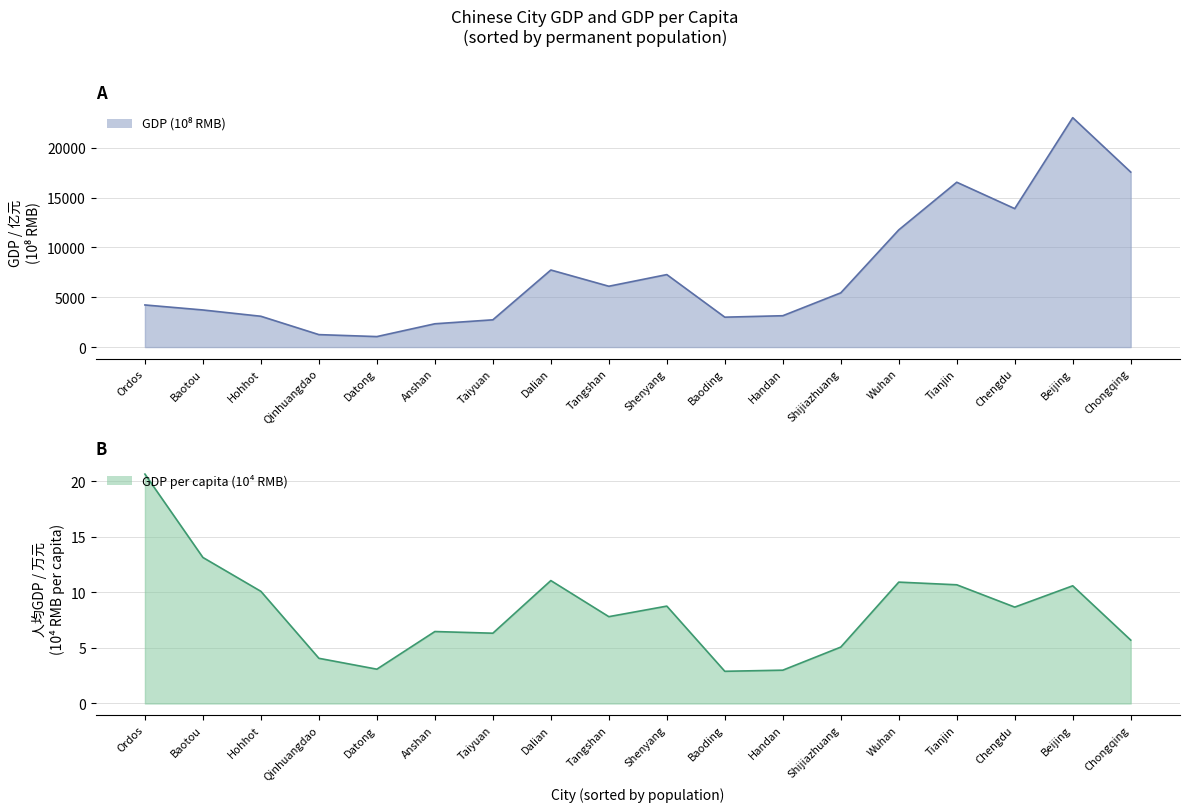

How many values in the GDP_per_capita series exceed 8?

9